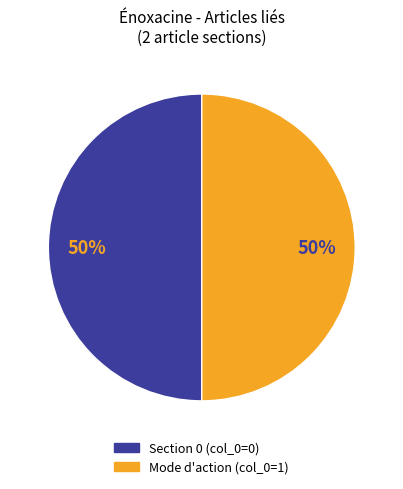

Is it true that Section 0 (col_0=0) is 50% of the pie?

True